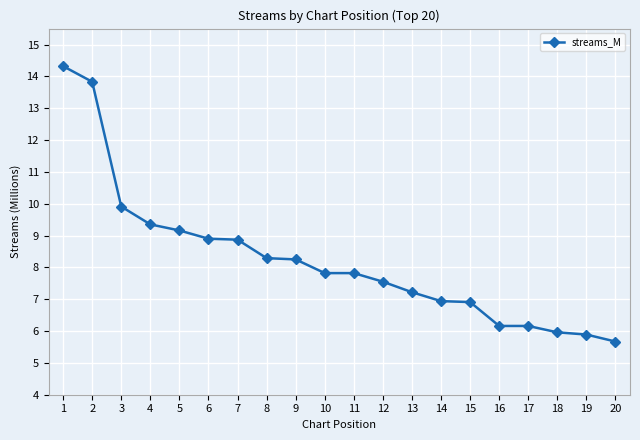

What is the smallest value displayed?

5.7